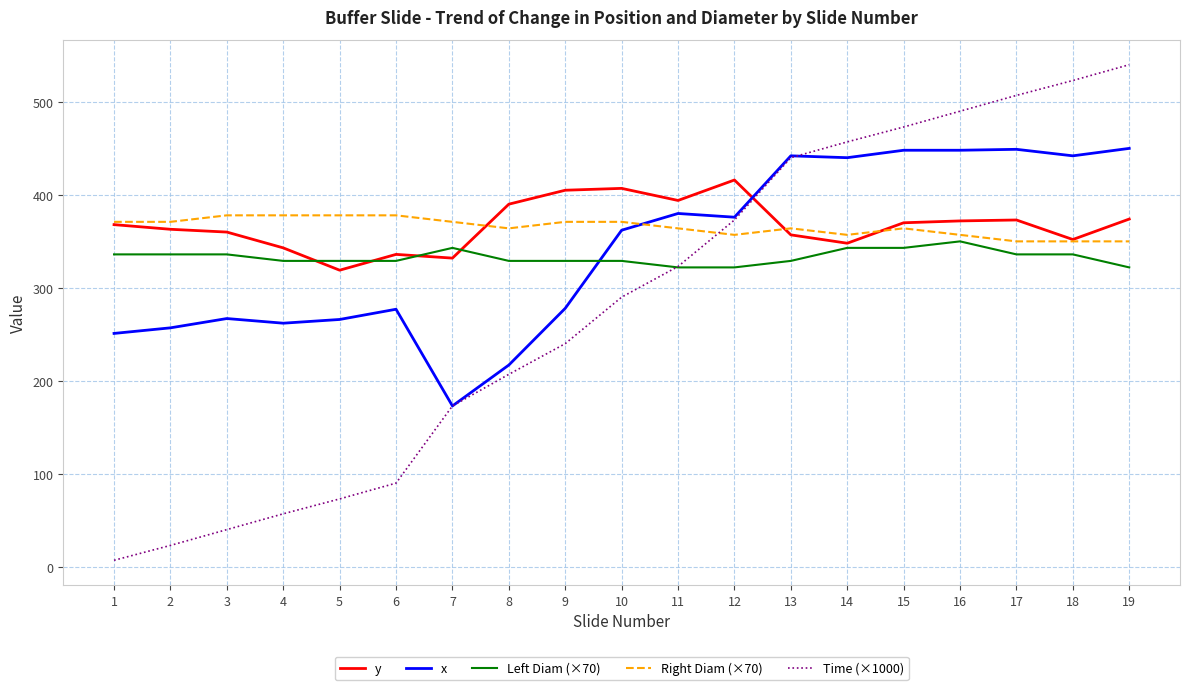

Which series changed the most between 6 and 9?

Time (×1000)